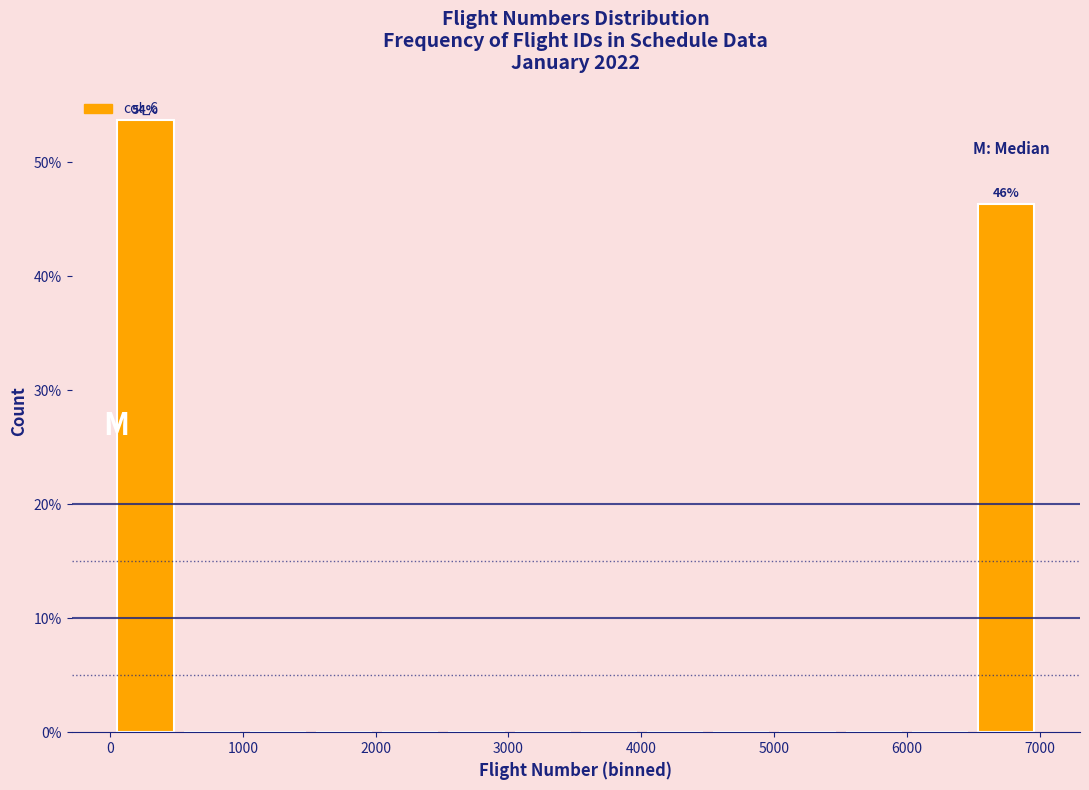

Which range on the x-axis has the tallest bar?

0 to 500